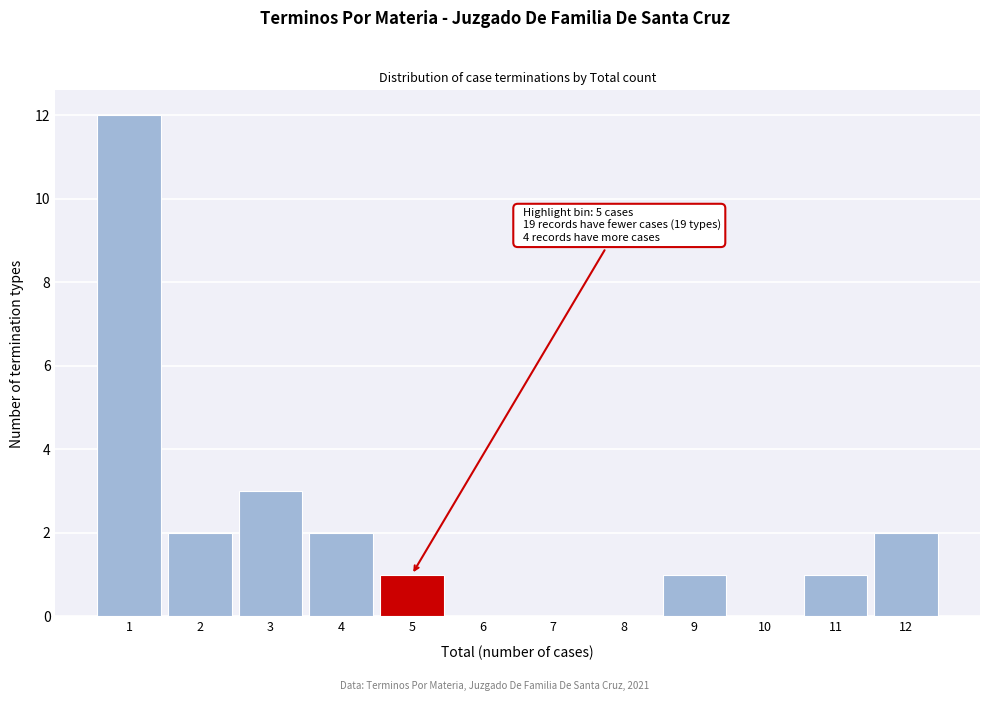

Over which range of the x-axis is the bar tallest?

0.5 to 1.5